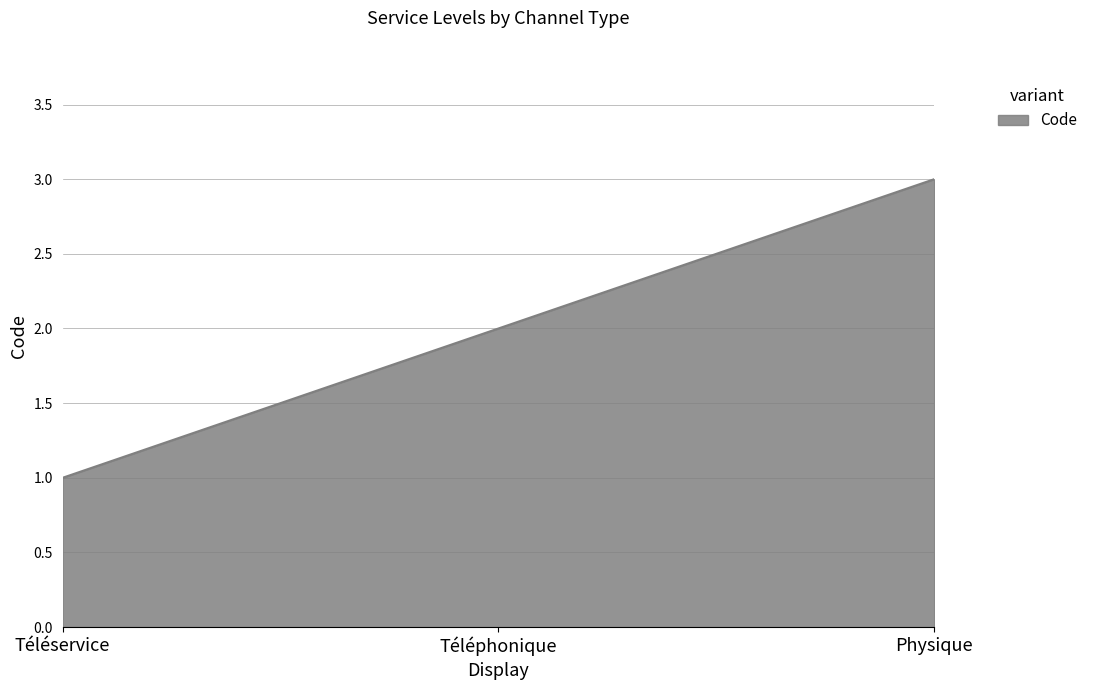

Which category has the highest value across all series?

Physique